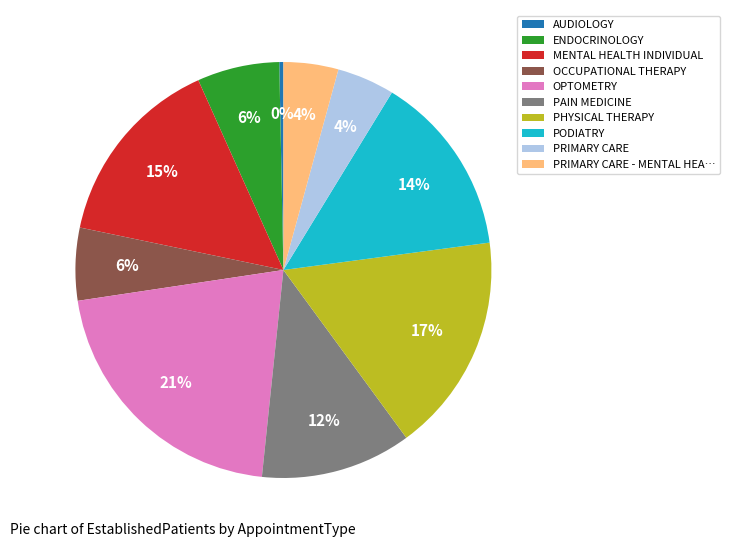

Which has a higher value, PAIN MEDICINE or PODIATRY?

PODIATRY